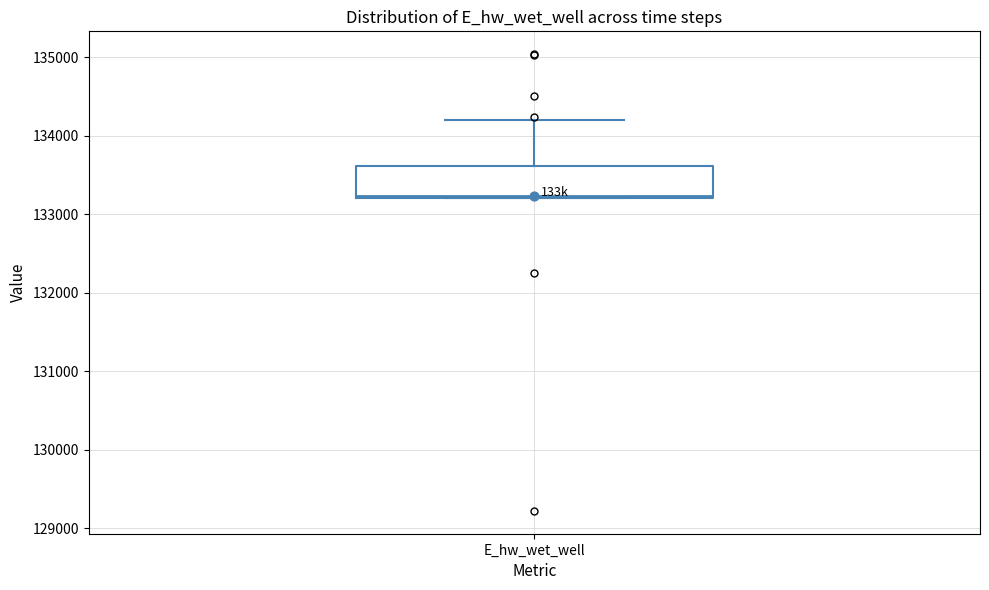

Read this box plot against the y-axis: the position of the median line, the range covered by the box, and the ends of both whiskers. The values are not printed on the chart, so give them approximately, as read against the axis.

median 133200, box 133200 to 133600, whiskers 133200 to 134200